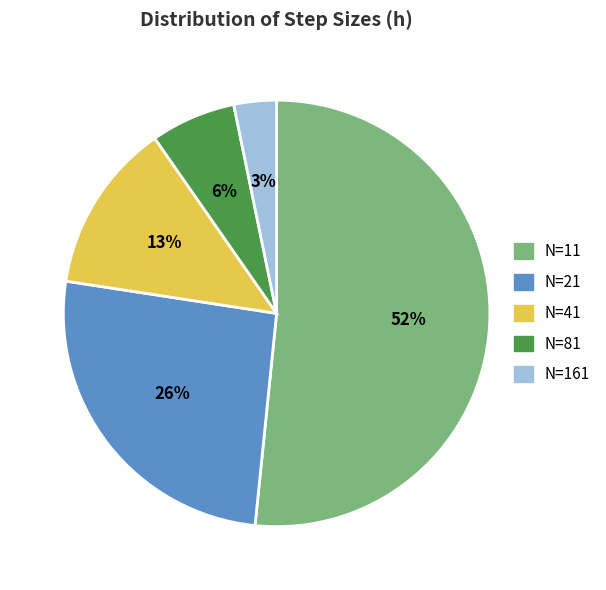

Is there a majority slice in this chart?

Yes